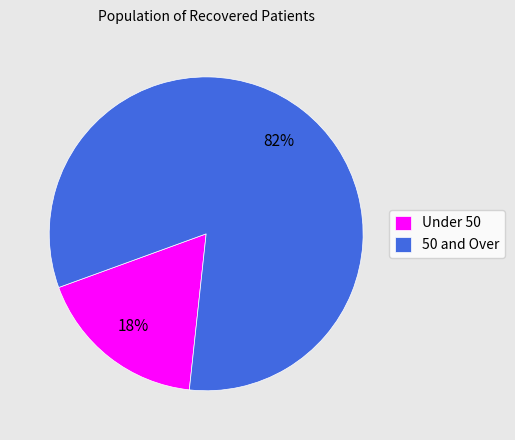

Do Under 50 and 50 and Over together represent more than half of the pie?

Yes